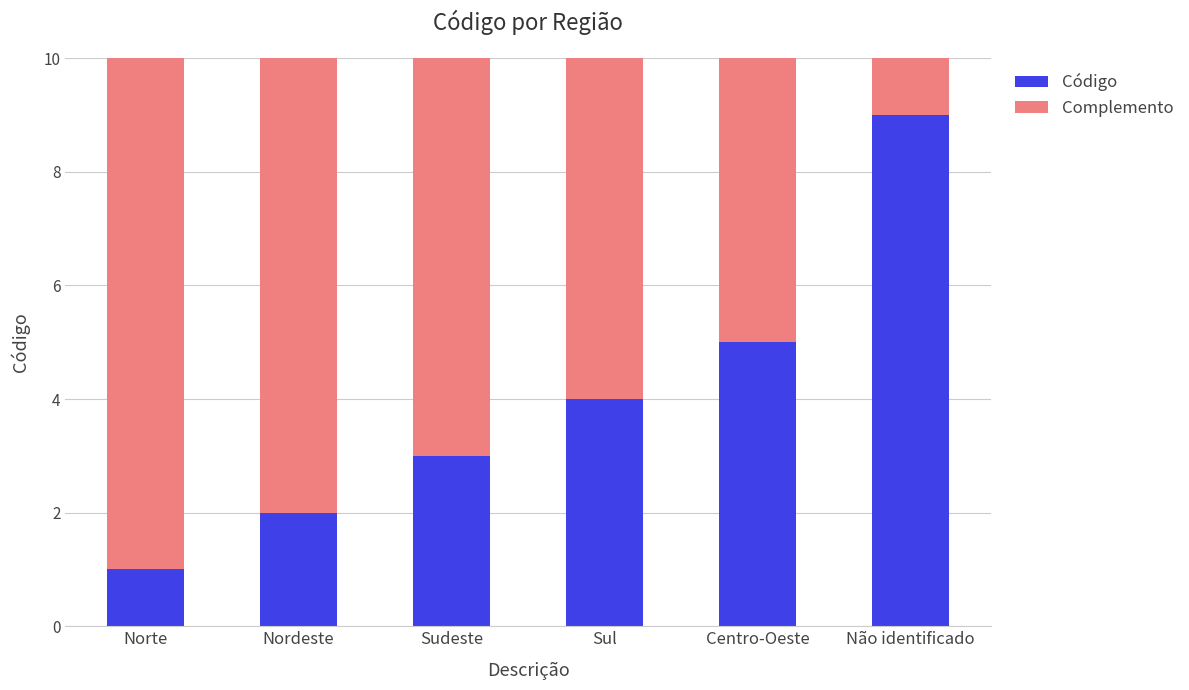

Reading left to right, transcribe the values for Código.

1	2	3	4	5	9